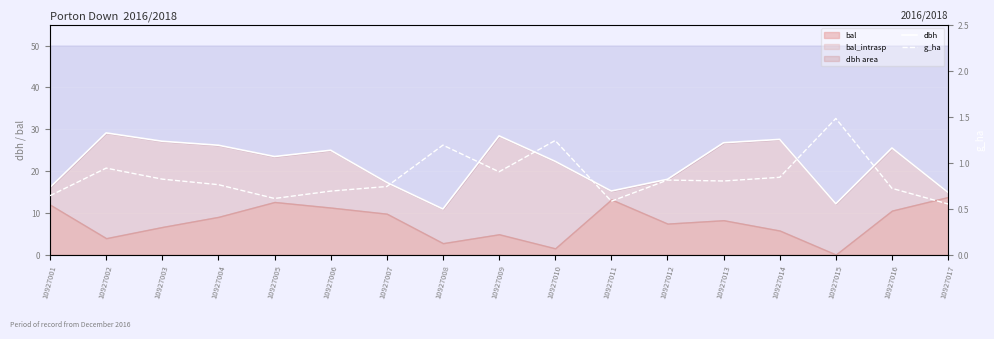

At 10927012, list the series in order from smallest to largest.

g_ha, dbh